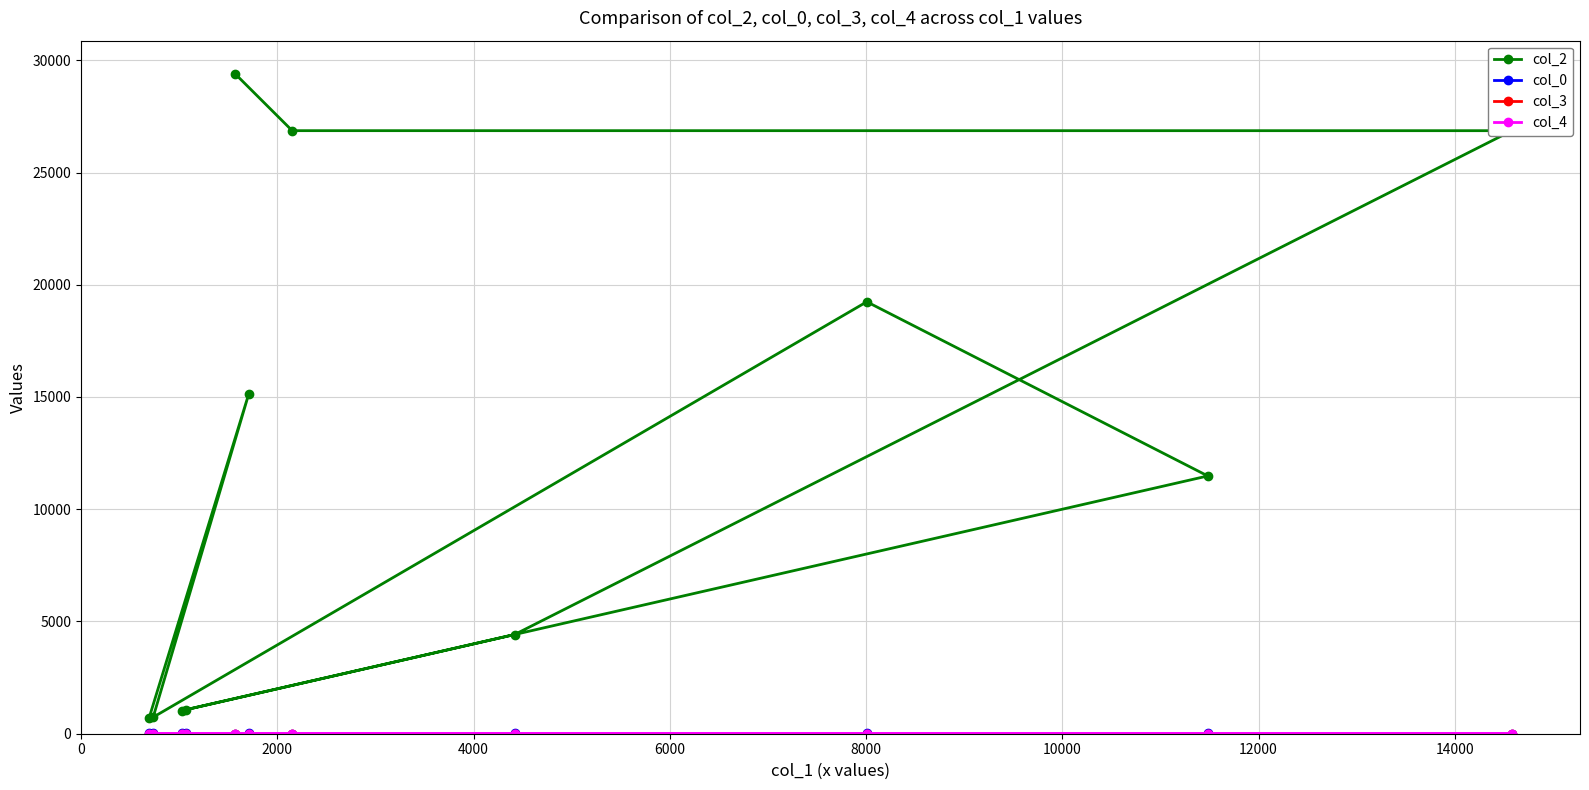

How many values in the col_0 series are below 12?

4